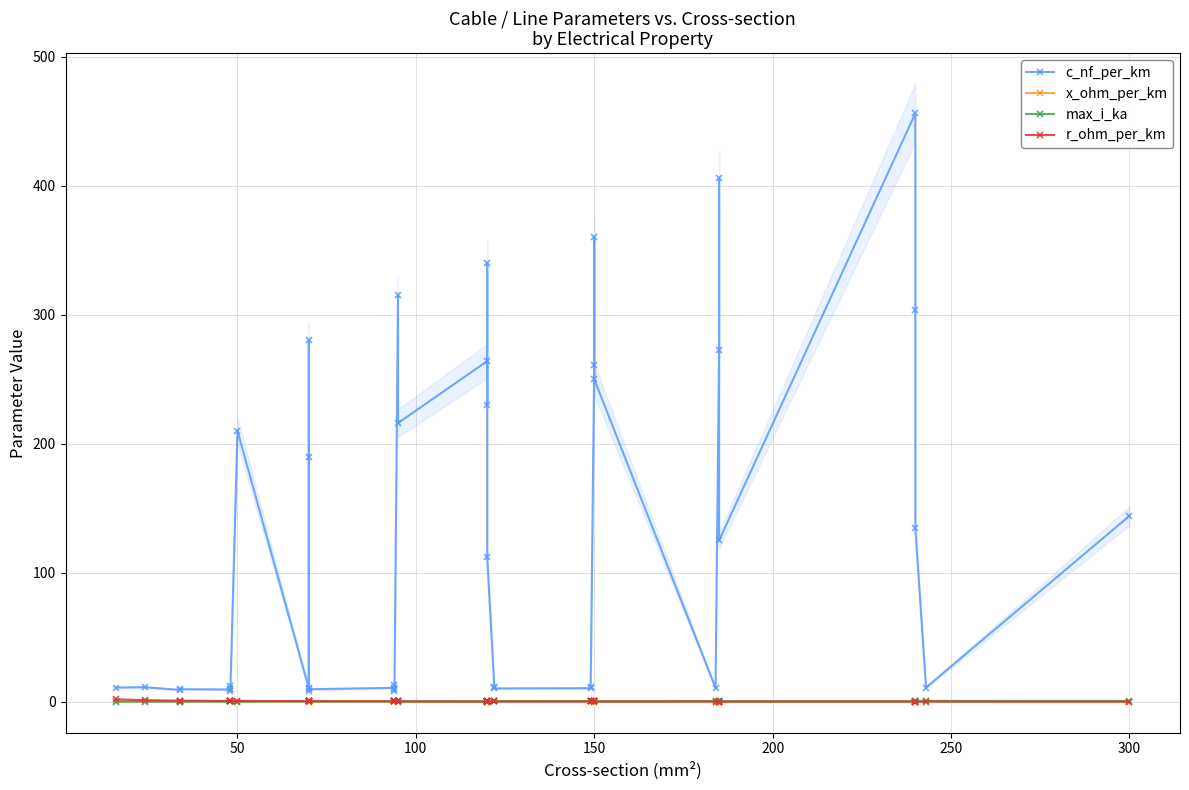

Does the chart have visible grid lines?

Yes